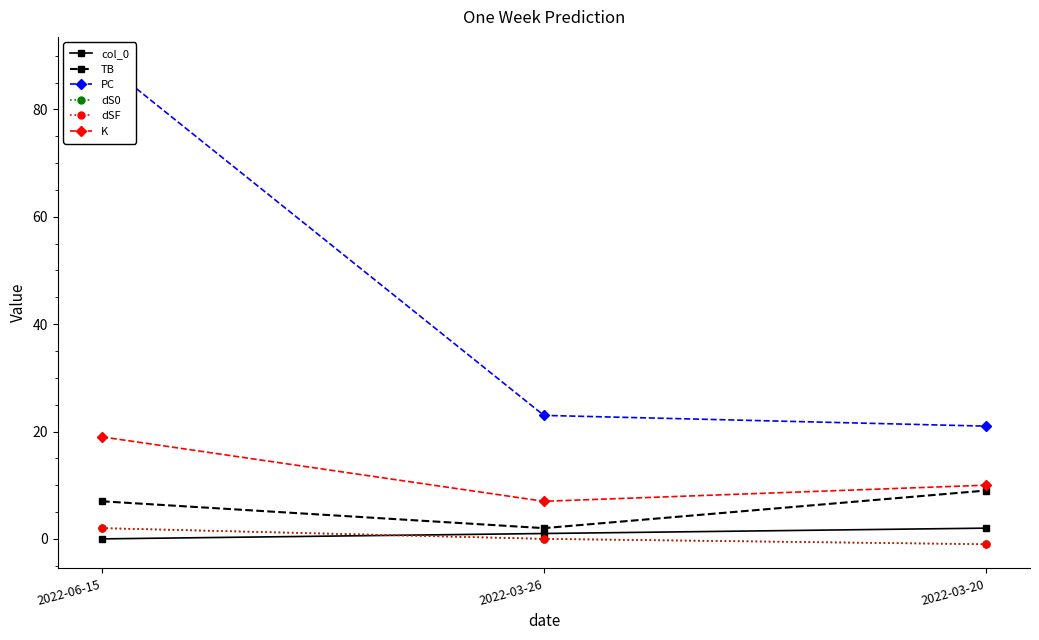

What is the difference between the PC values at 2022-03-20 and 2022-06-15?

68